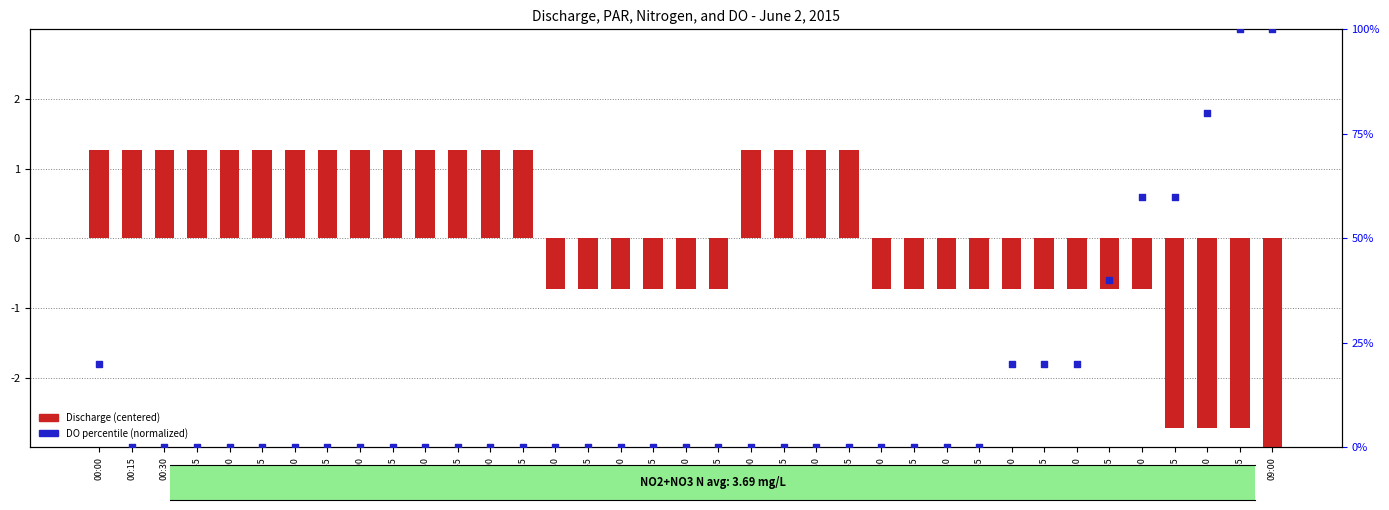

Which series contains the lowest Y value?

Discharge (centered)